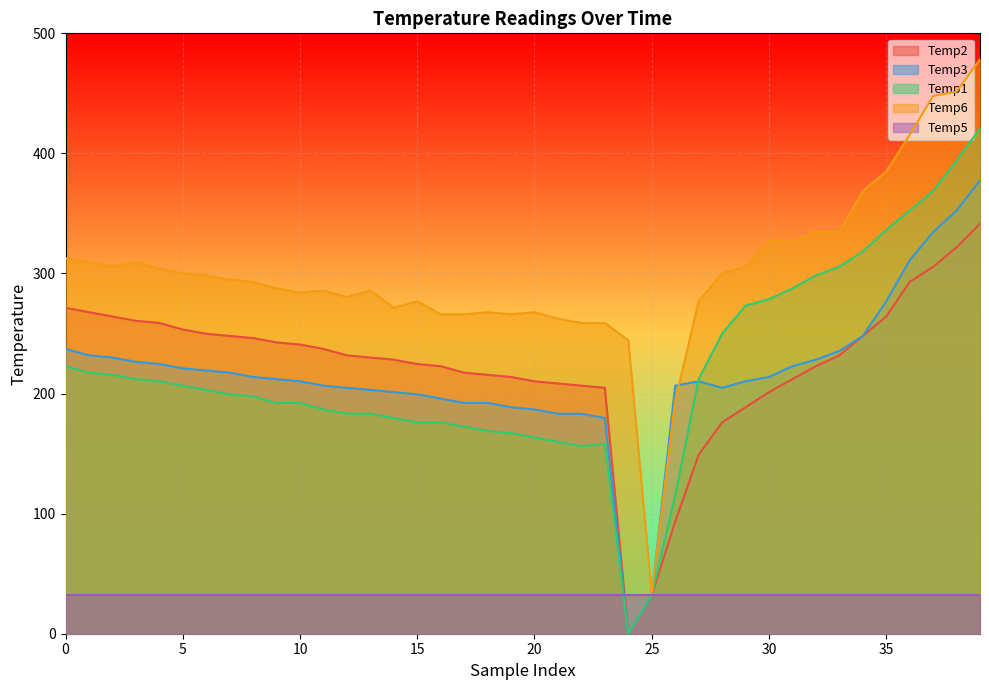

What is the difference between the maximum and minimum values in the Temp1 series?

420.8